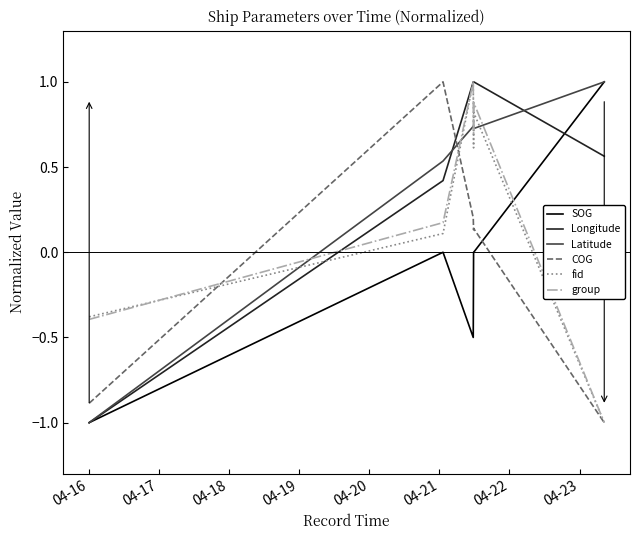

Which series has the largest total across all categories?

Longitude